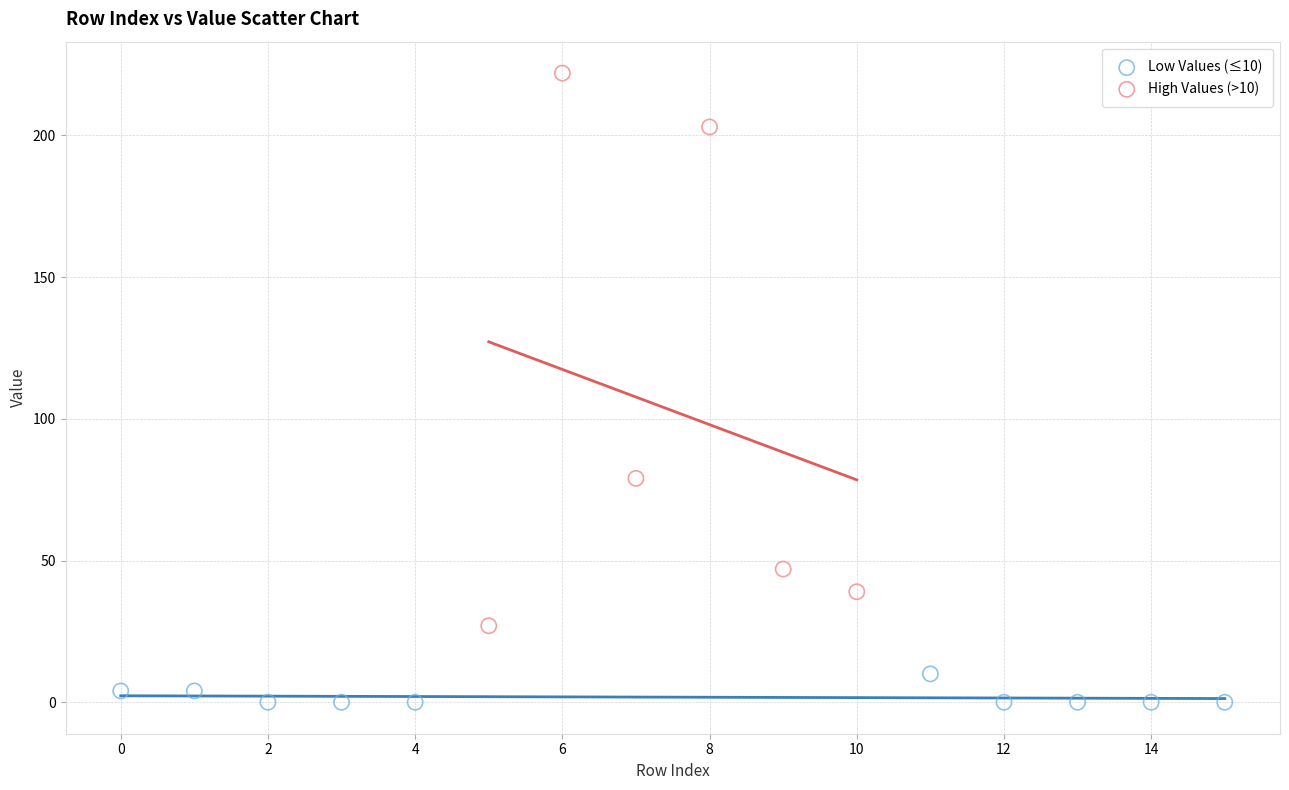

Which series has the largest Y range (max minus min)?

High Values (>10)